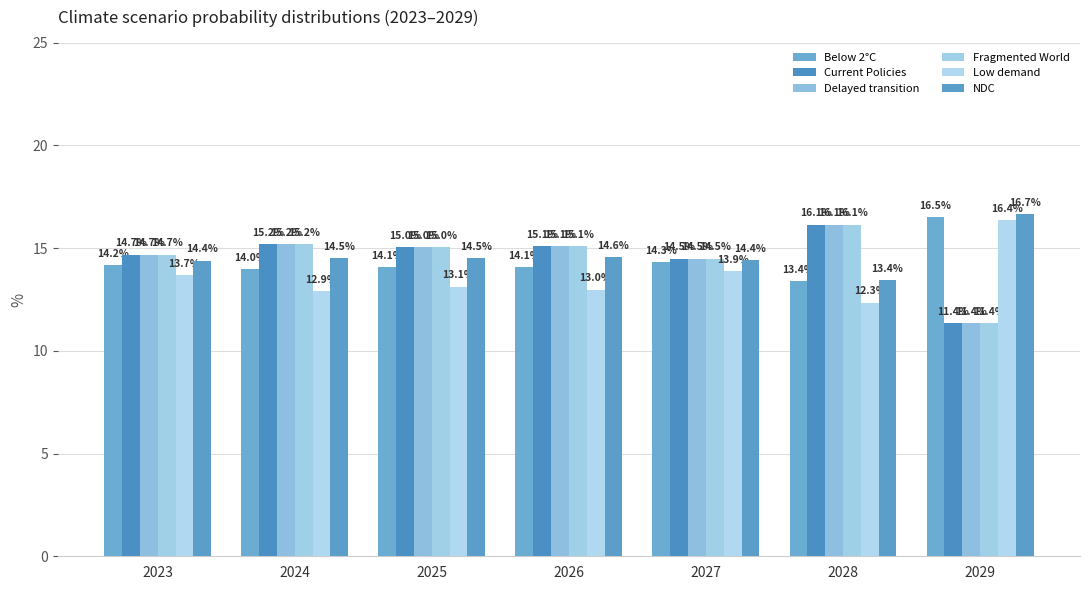

What is the sum of all Delayed transition values?

102.0